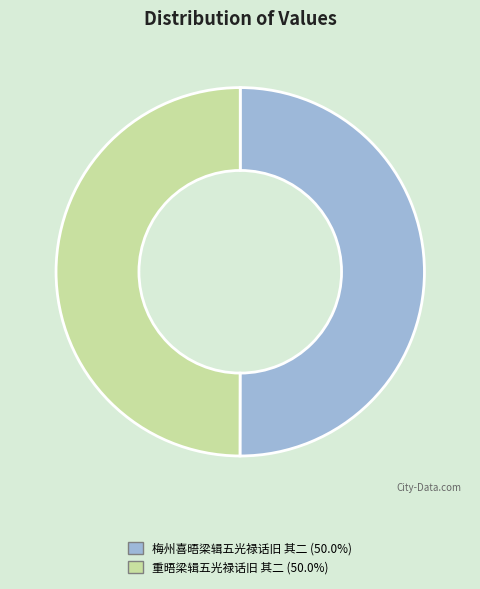

What is the ratio of the value at 梅州喜晤梁辑五光禄话旧 其二 to the value at 重晤梁辑五光禄话旧 其二?

1.0